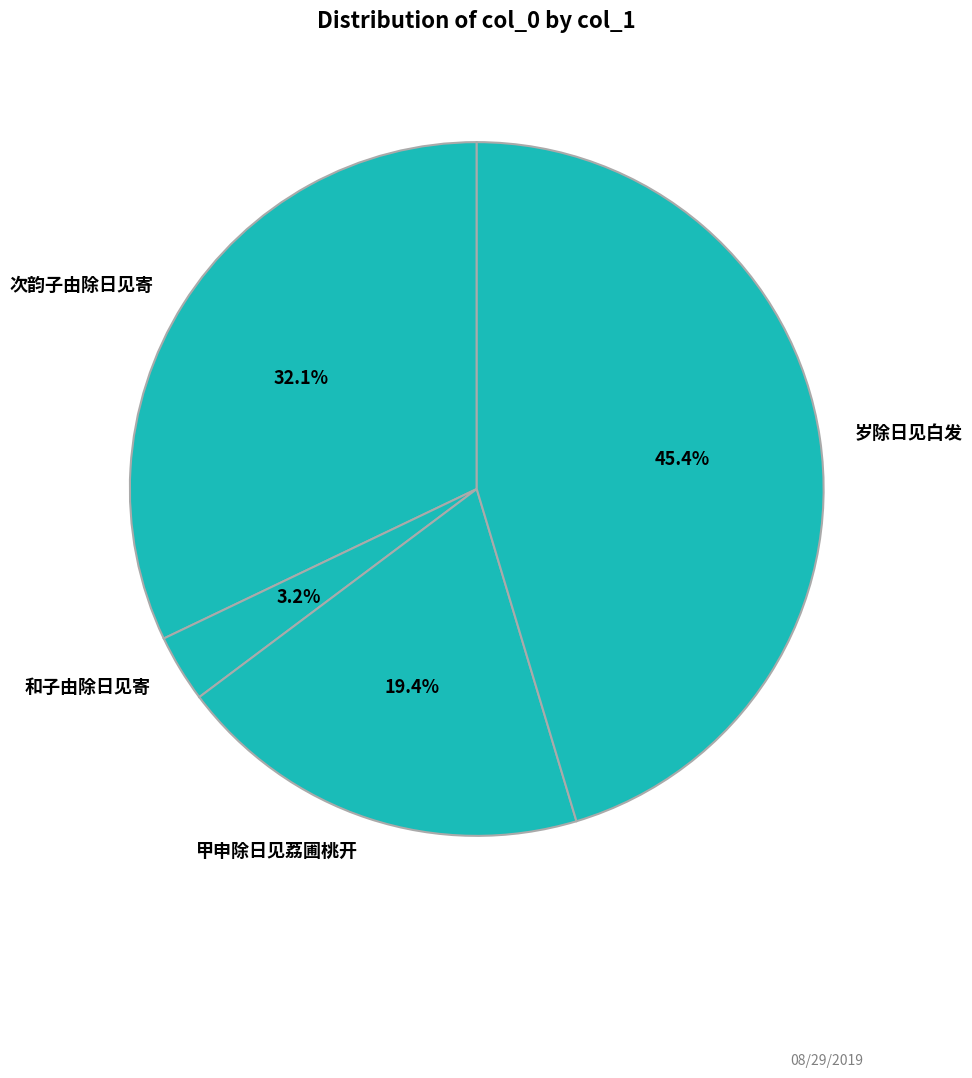

Rank the categories by value from lowest to highest.

和子由除日见寄, 甲申除日见荔圃桃开, 次韵子由除日见寄, 岁除日见白发